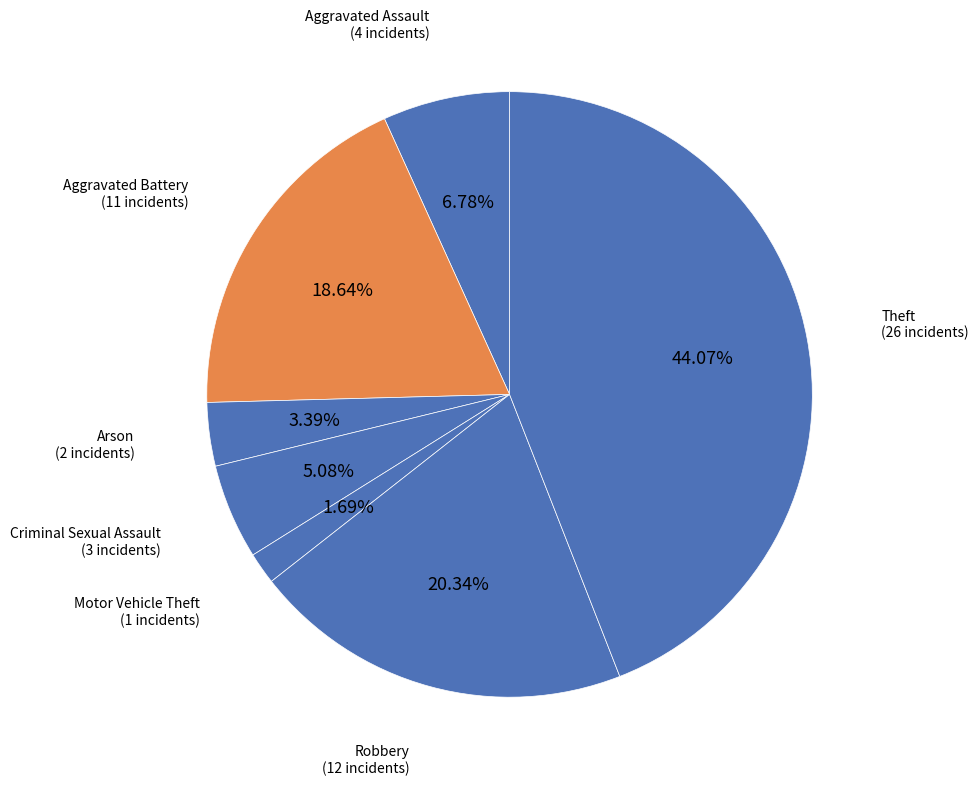

How many segments does this pie chart have?

7